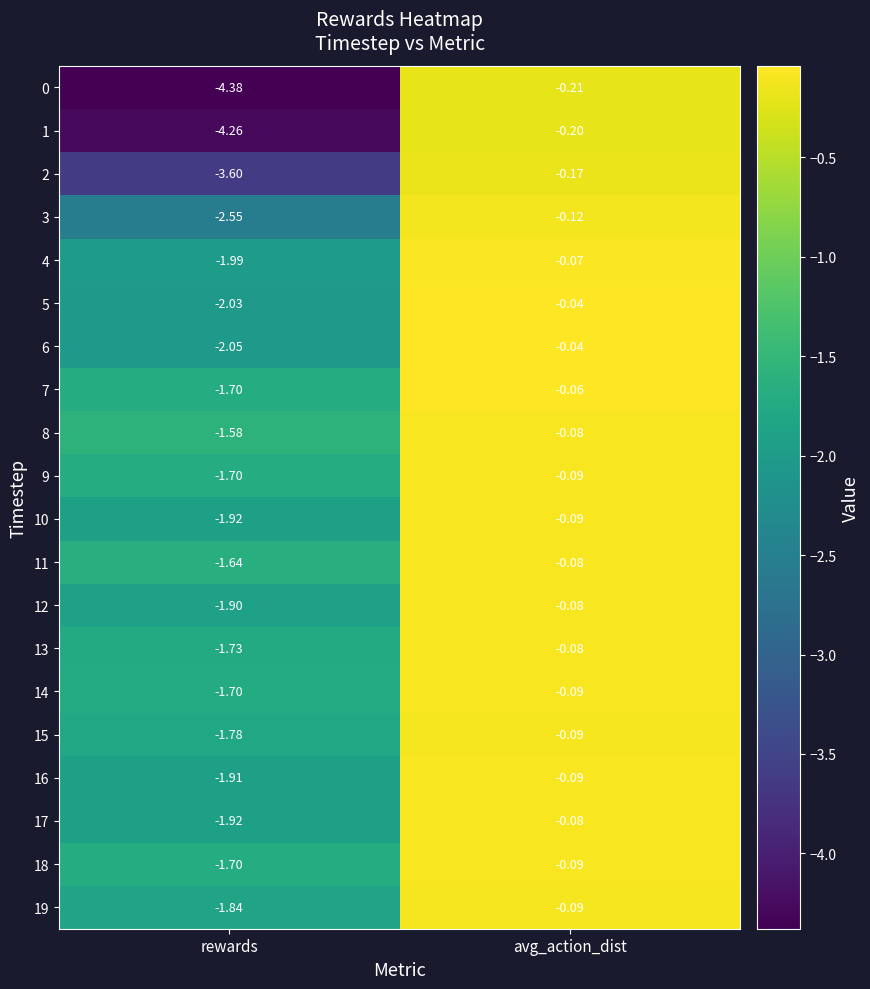

At which category does the chart reach its peak across all series?

avg_action_dist